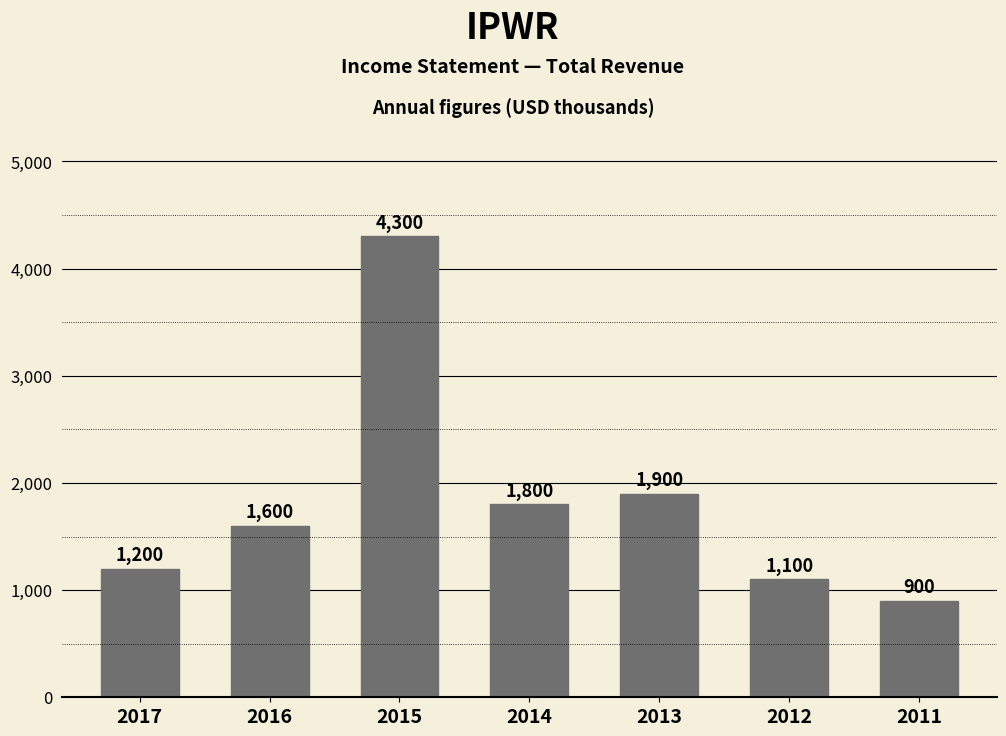

Does the chart contain stacked bars?

No